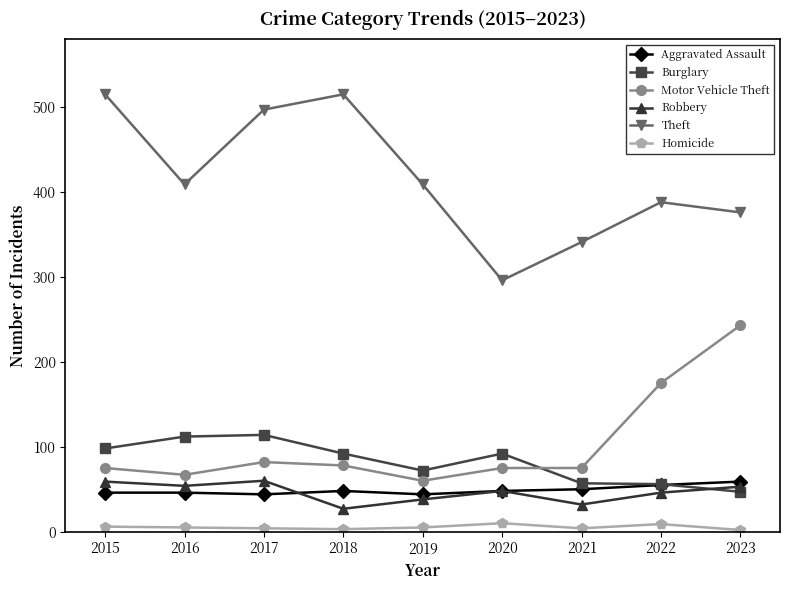

The Burglary series shows 56 at 2017. True or false?

False